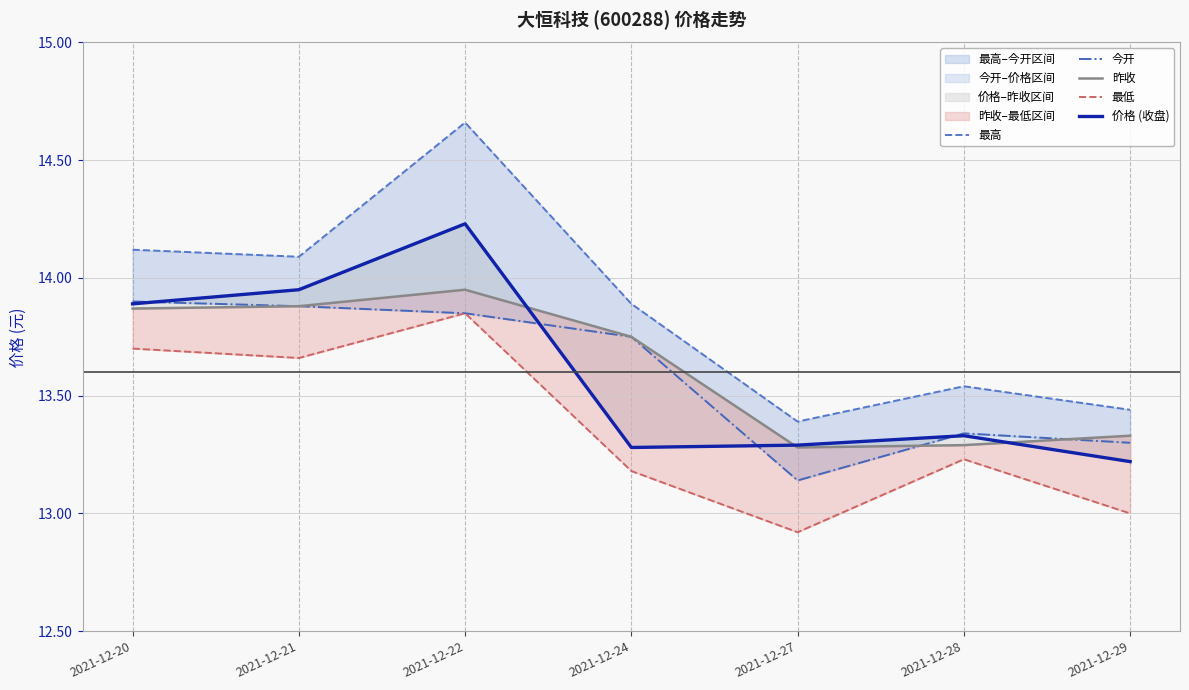

Where is 昨收 nearest to the value 13?

2021-12-27